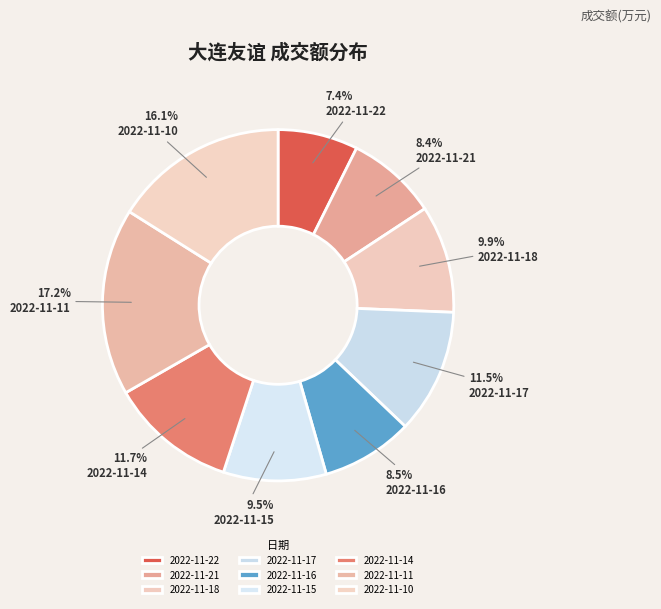

What is the change in value from 2022-11-22 to 2022-11-15?

+505